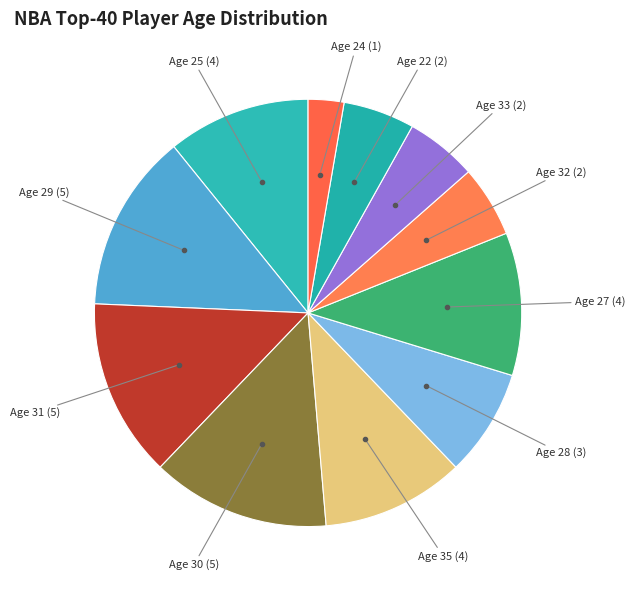

To the nearest percent, what is the difference between the largest and smallest slice percentages?

11%